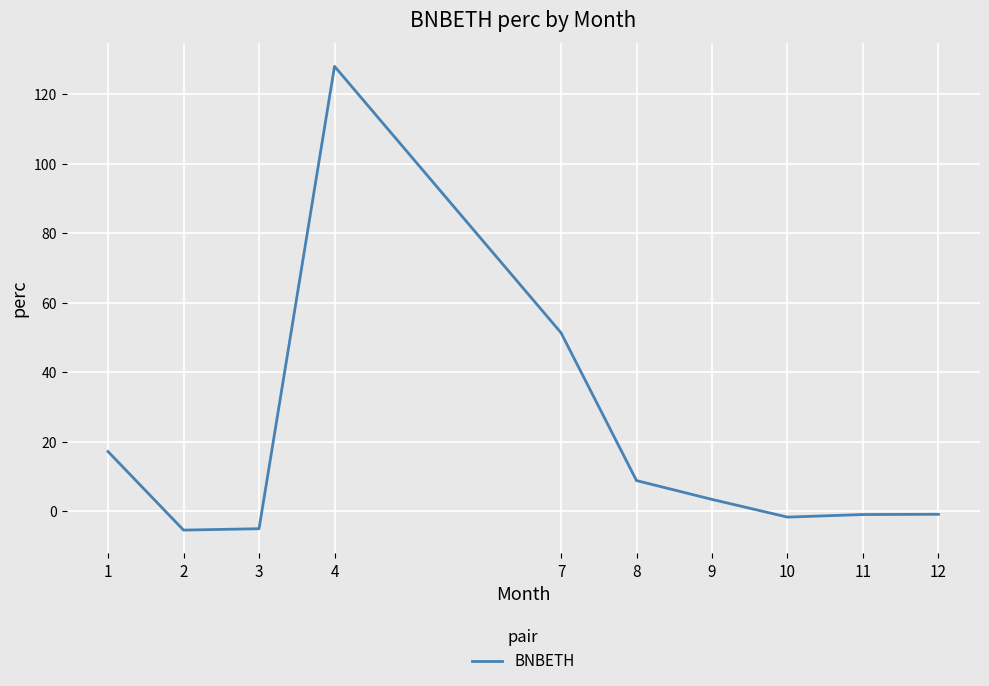

What is the difference between the maximum and minimum values?

133.4